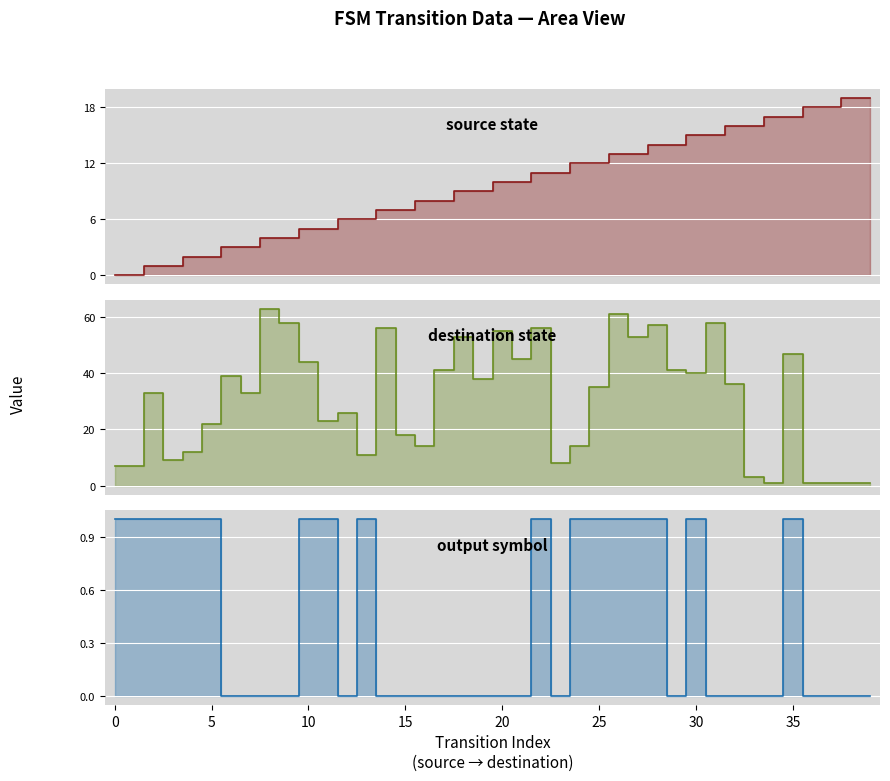

Reading left to right, transcribe all the data shown in this chart.

source_state: 0	0	1	1	2	2	3	3	4	4	5	5	6	6	7	7	8	8	9	9	10	10	11	11	12	12	13	13	14	14	15	15	16	16	17	17	18	18	19	19
destination_state: 7	7	33	9	12	22	39	33	63	58	44	23	26	11	56	18	14	41	53	38	55	45	56	8	14	35	61	53	57	41	40	58	36	3	1	47	1	1	1	1
output_symbol: 1	1	1	1	1	1	0	0	0	0	1	1	0	1	0	0	0	0	0	0	0	0	1	0	1	1	1	1	1	0	1	0	0	0	0	1	0	0	0	0